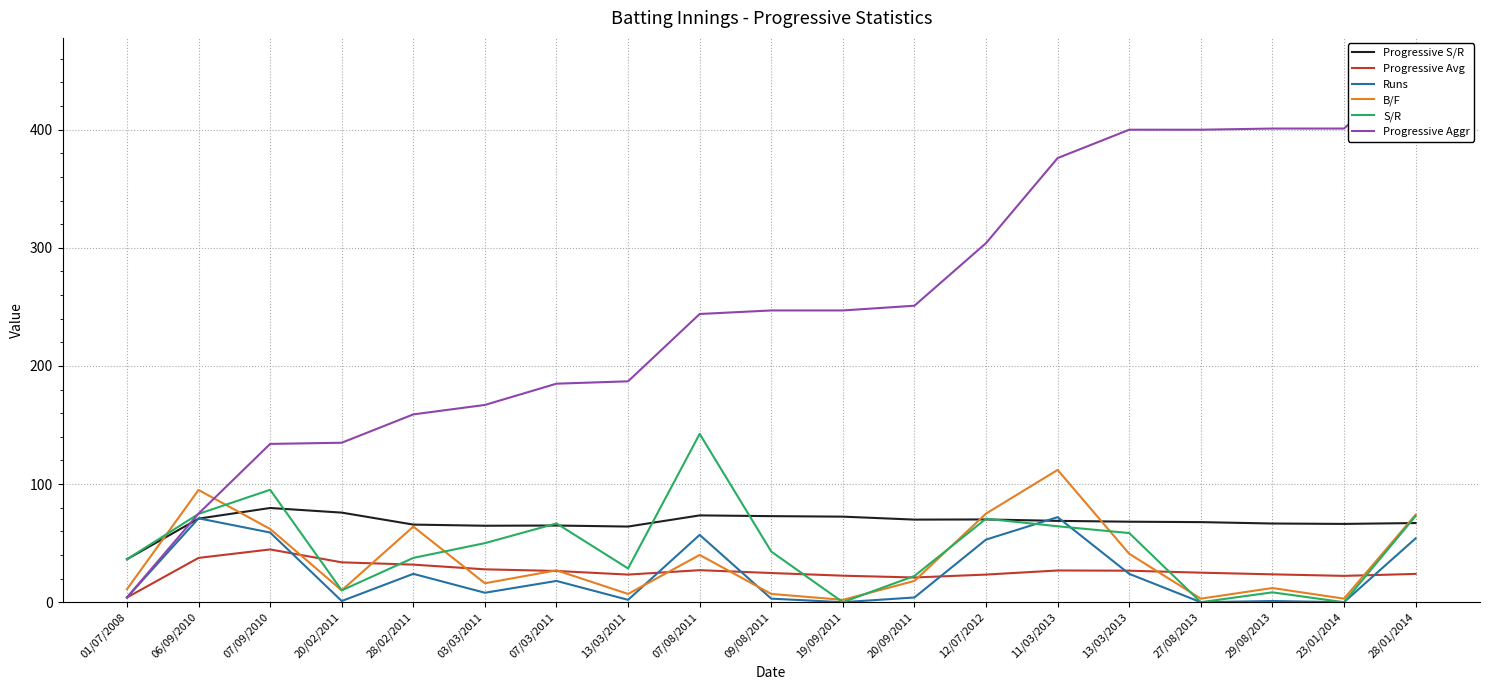

How many positive values does the Runs series have?

16